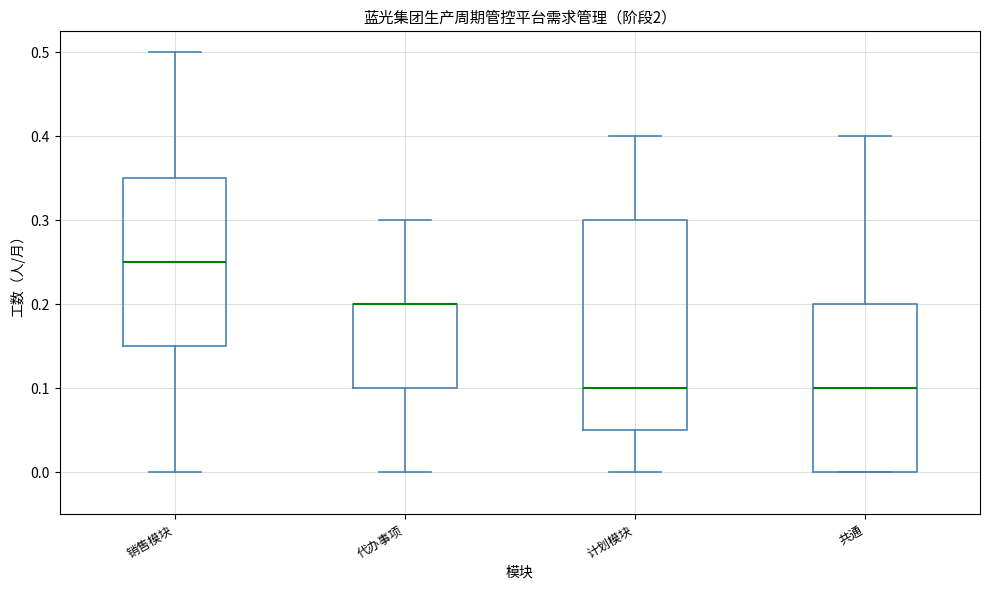

Which box is the tallest, from its lower edge to its upper edge?

计划模块